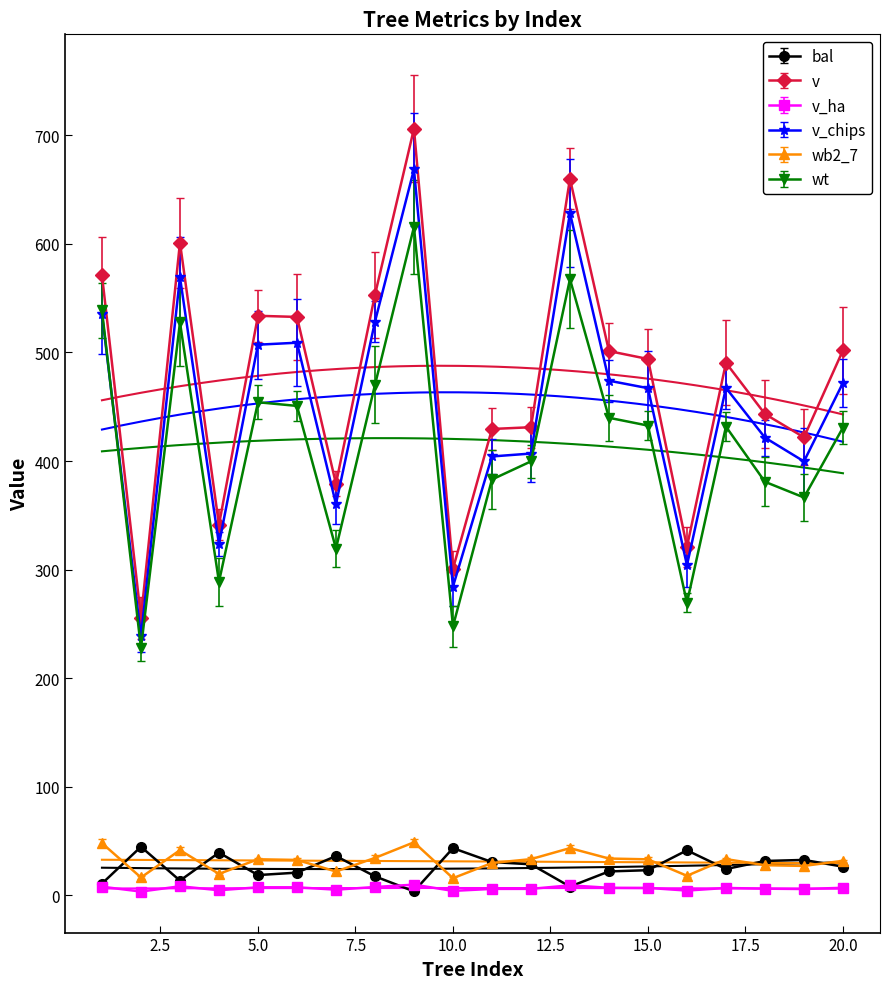

What is the difference between the bal values at 14 and 8?

4.5